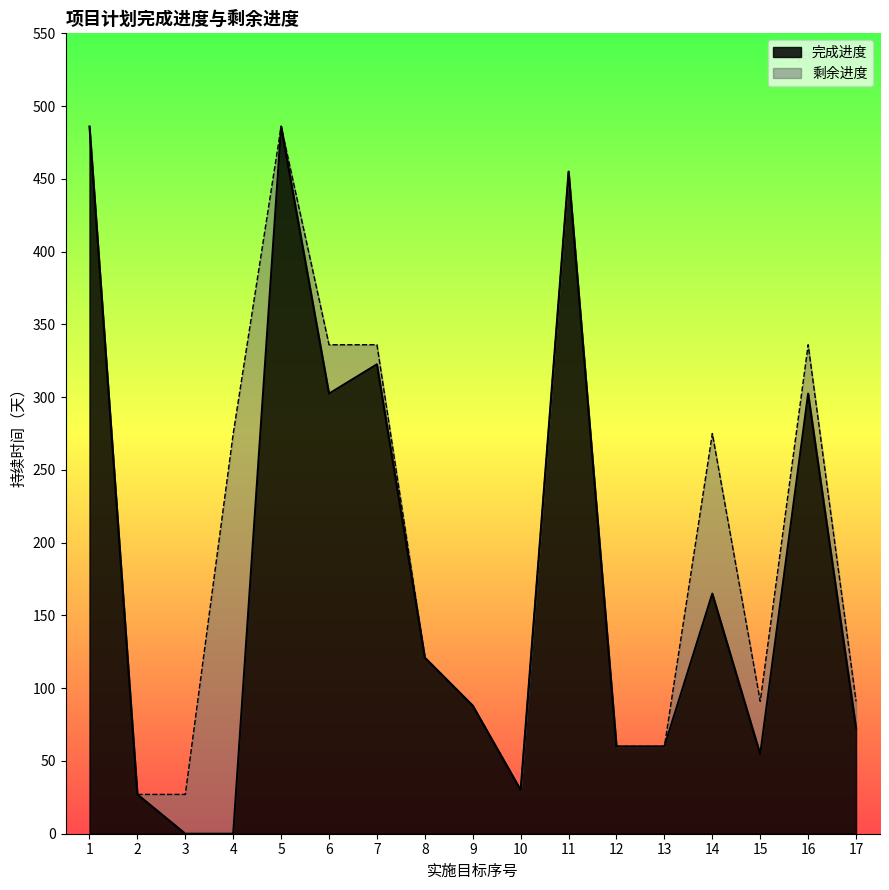

True or false: there are more than 1 points higher than both neighbors.

True